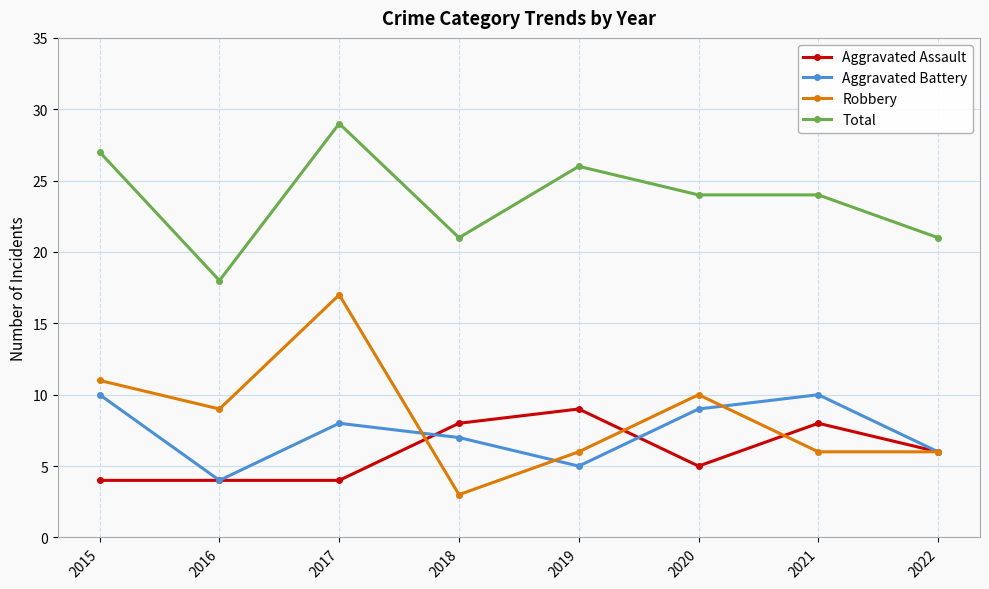

Which series has the largest total across all categories?

Total